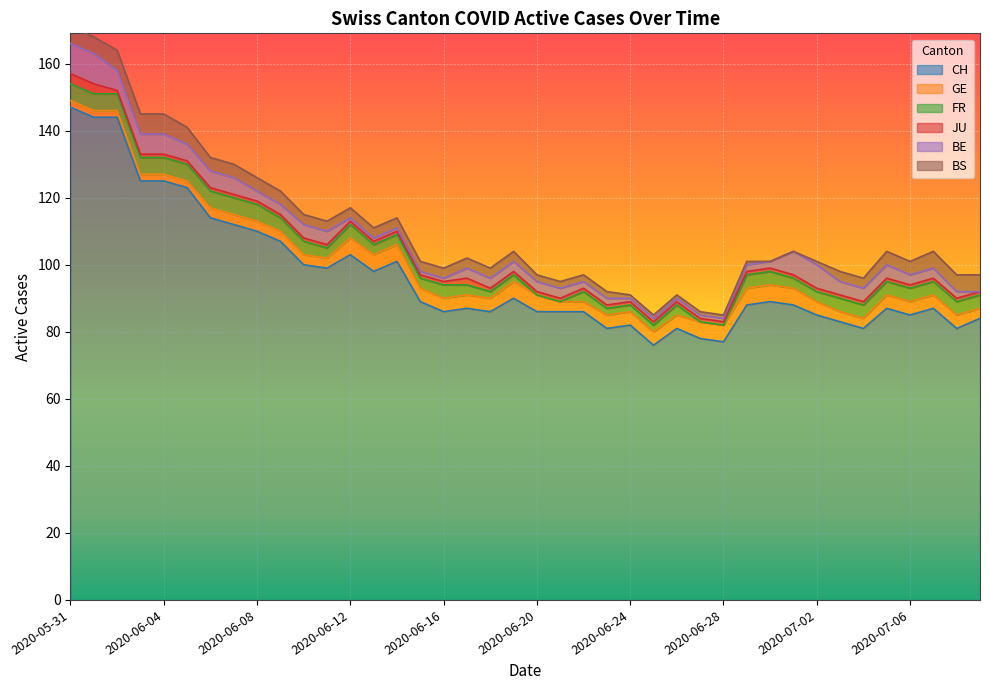

How many series are shown in this chart?

6